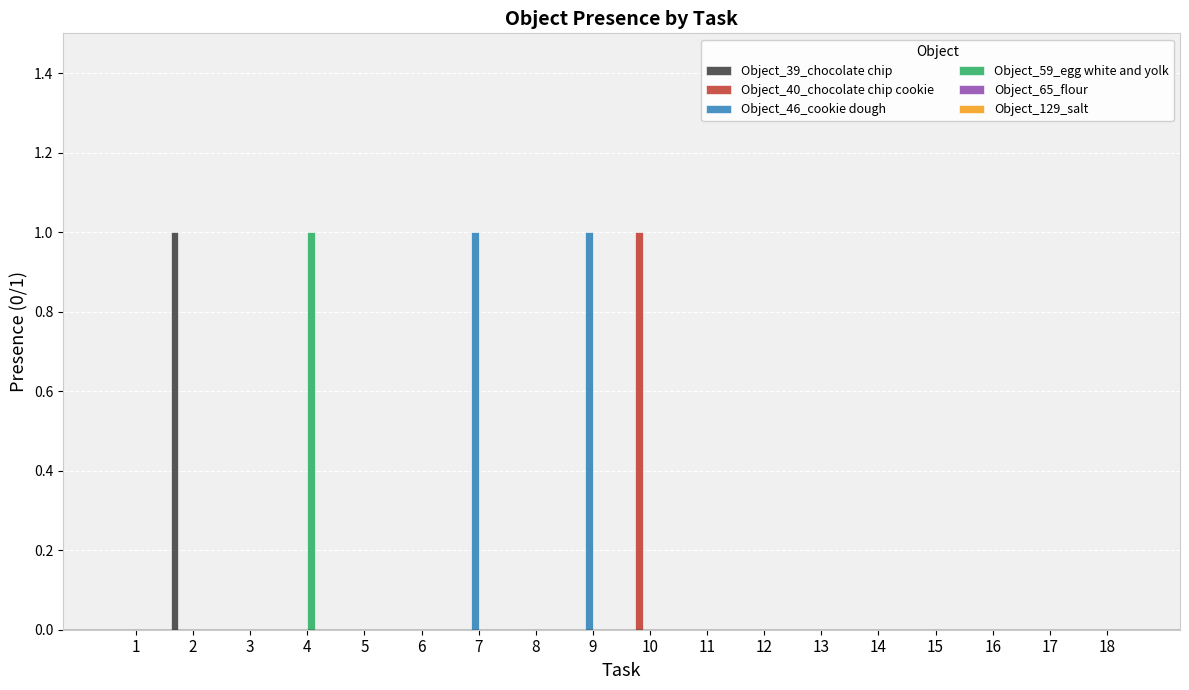

How many data points does each series have?

18